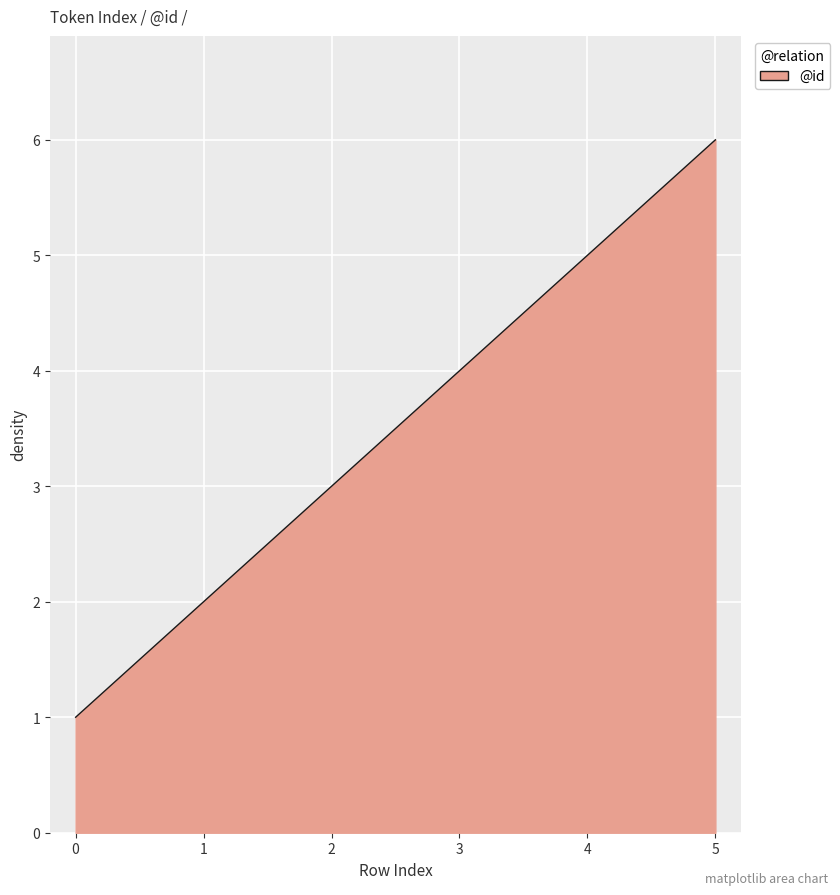

How many lines are shown in the chart?

1